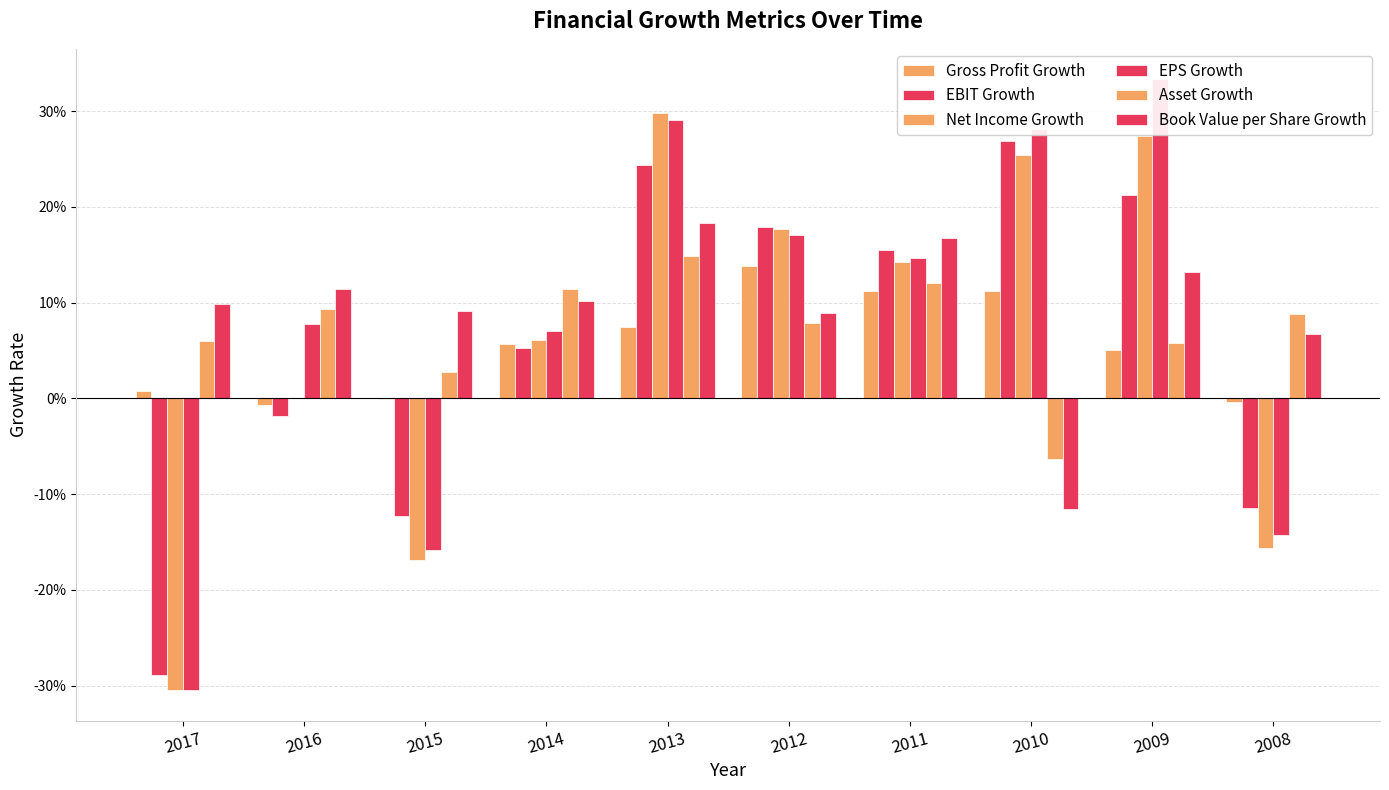

Reading left to right, list all the values displayed in this chart.

Gross Profit Growth: 2017=0.0	2016=-0.0	2015=-0.0	2014=0.1	2013=0.1	2012=0.1	2011=0.1	2010=0.1	2009=0.1	2008=-0.0
EBIT Growth: 2017=-0.3	2016=-0.0	2015=-0.1	2014=0.1	2013=0.2	2012=0.2	2011=0.2	2010=0.3	2009=0.2	2008=-0.1
Net Income Growth: 2017=-0.3	2016=0.0	2015=-0.2	2014=0.1	2013=0.3	2012=0.2	2011=0.1	2010=0.3	2009=0.3	2008=-0.2
EPS Growth: 2017=-0.3	2016=0.1	2015=-0.2	2014=0.1	2013=0.3	2012=0.2	2011=0.1	2010=0.3	2009=0.3	2008=-0.1
Asset Growth: 2017=0.1	2016=0.1	2015=0.0	2014=0.1	2013=0.1	2012=0.1	2011=0.1	2010=-0.1	2009=0.1	2008=0.1
Book Value per Share Growth: 2017=0.1	2016=0.1	2015=0.1	2014=0.1	2013=0.2	2012=0.1	2011=0.2	2010=-0.1	2009=0.1	2008=0.1